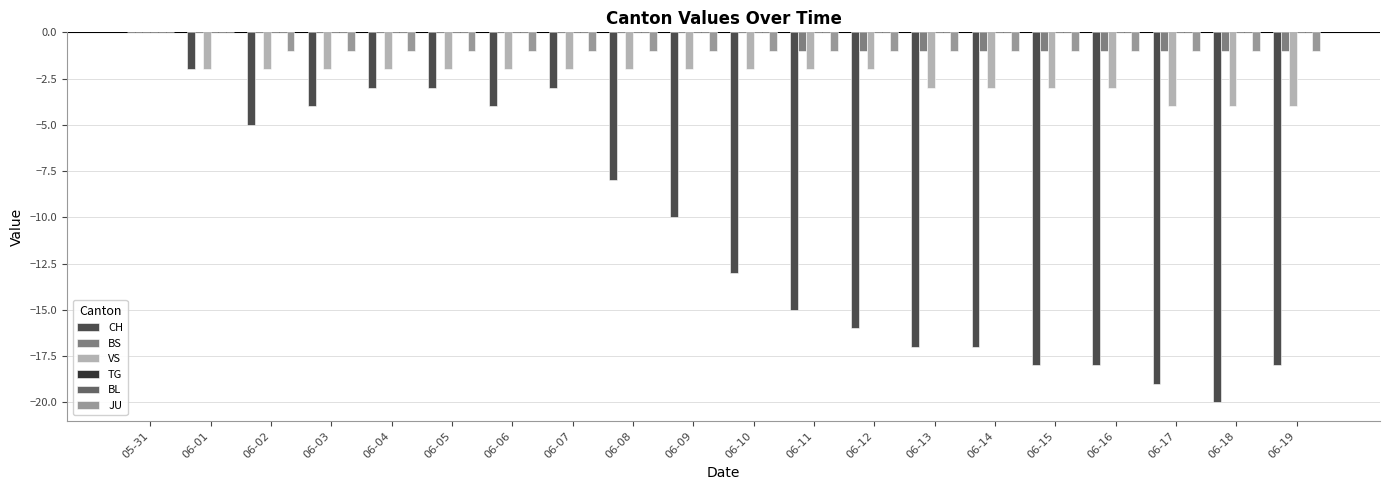

At which label does VS first exceed -2?

05-31